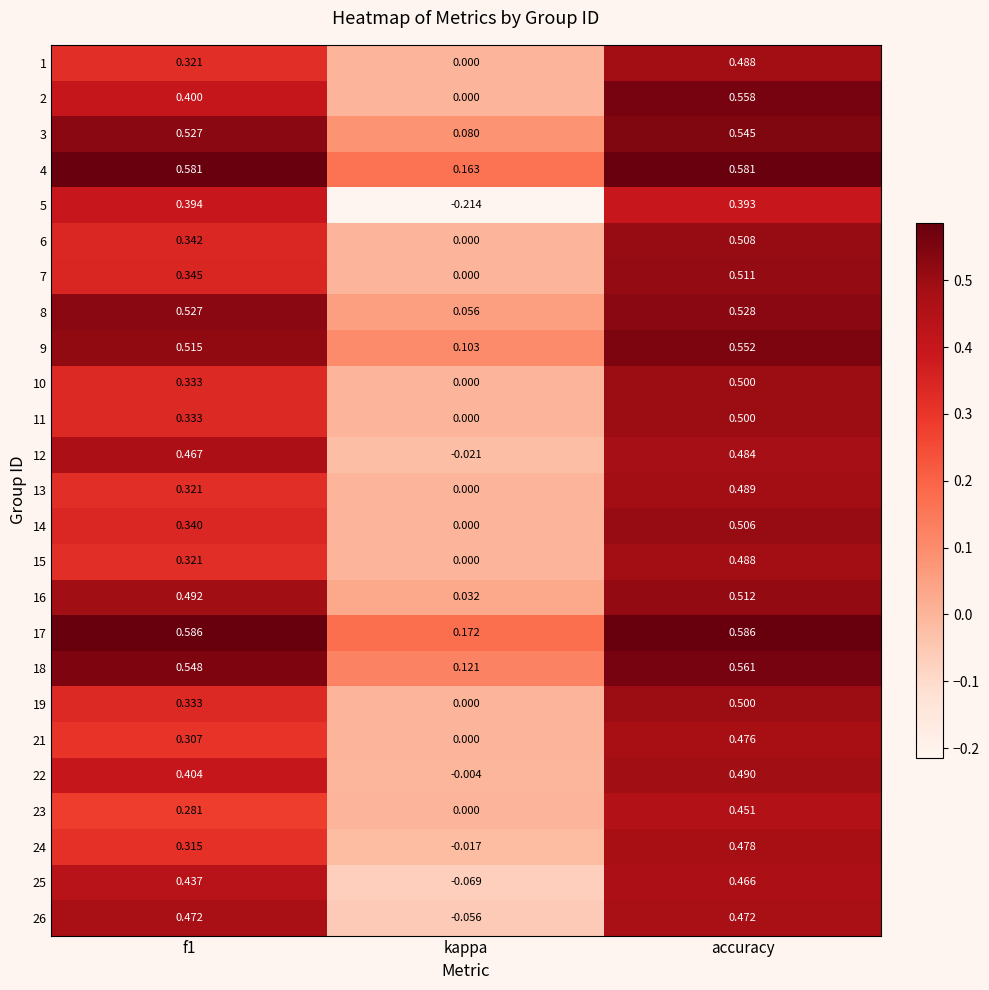

How many values in 10 are above zero?

2